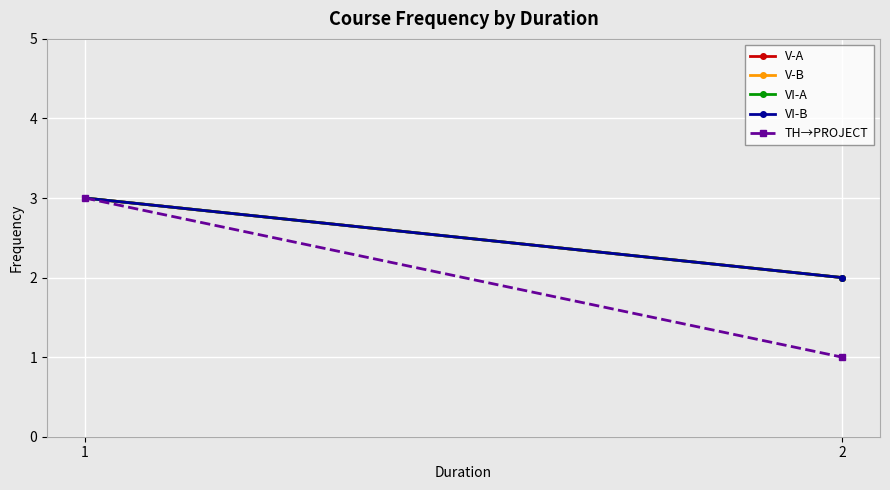

Read the V-A value at 2.

2